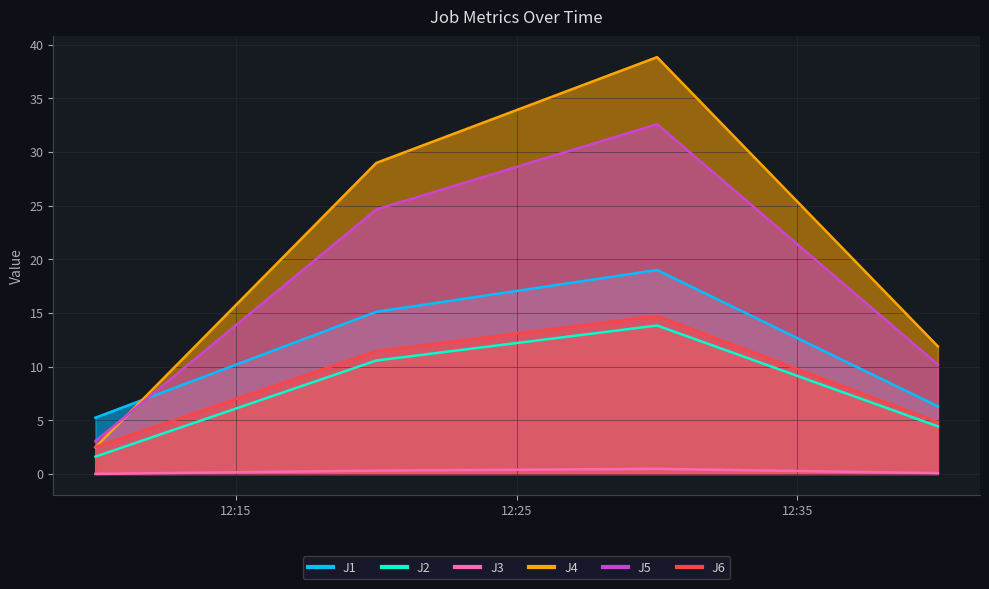

Which series has the largest range (max minus min)?

J4